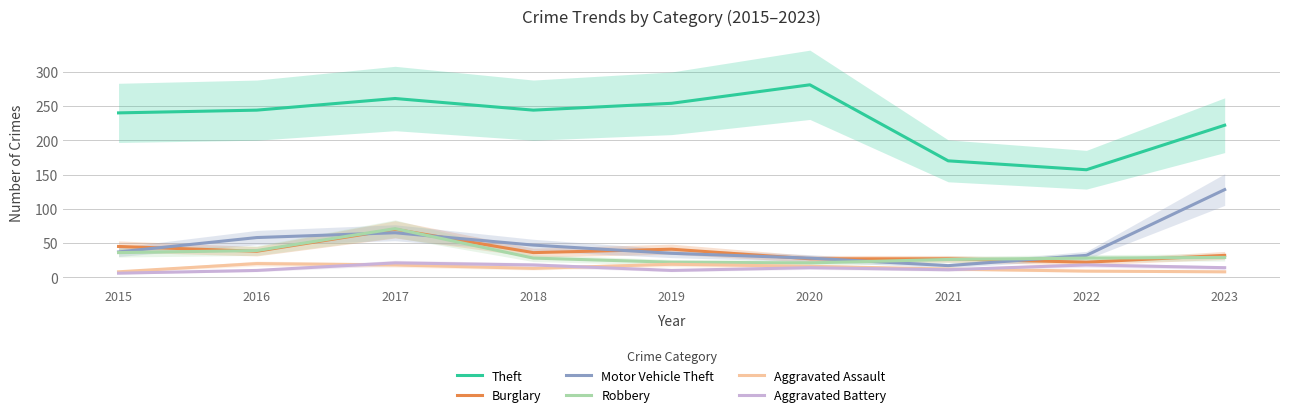

How many data points does each series have?

9